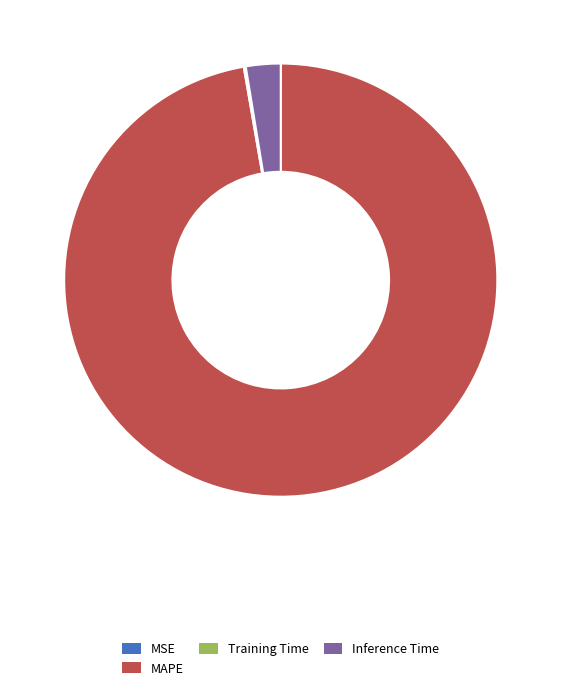

Is there any slice that represents more than half of the pie?

Yes